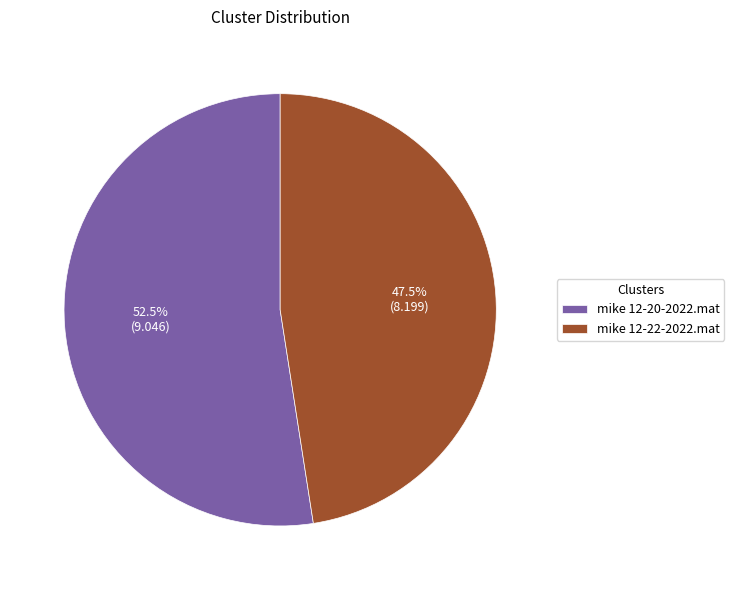

How many segments does this pie chart have?

2